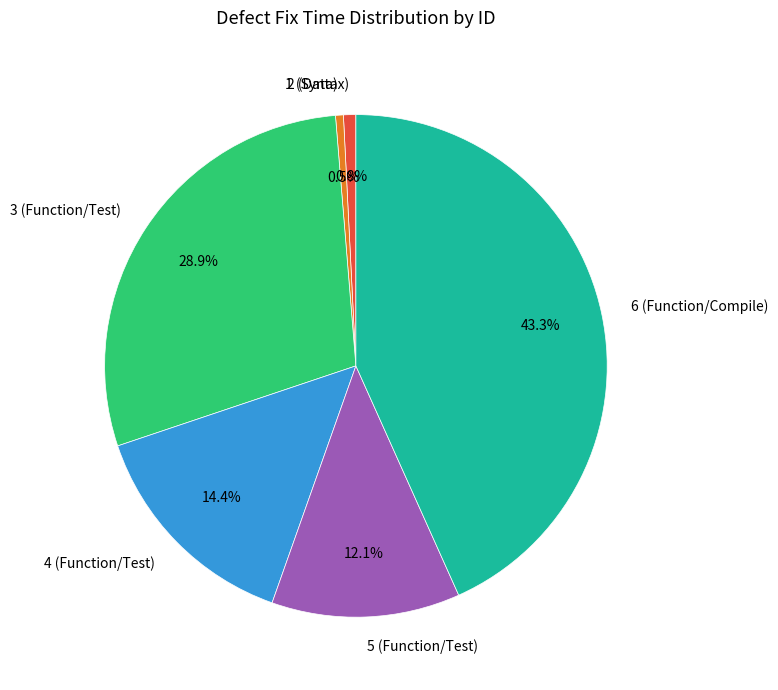

Which has a higher value, 1 (Syntax) or 3 (Function/Test)?

3 (Function/Test)